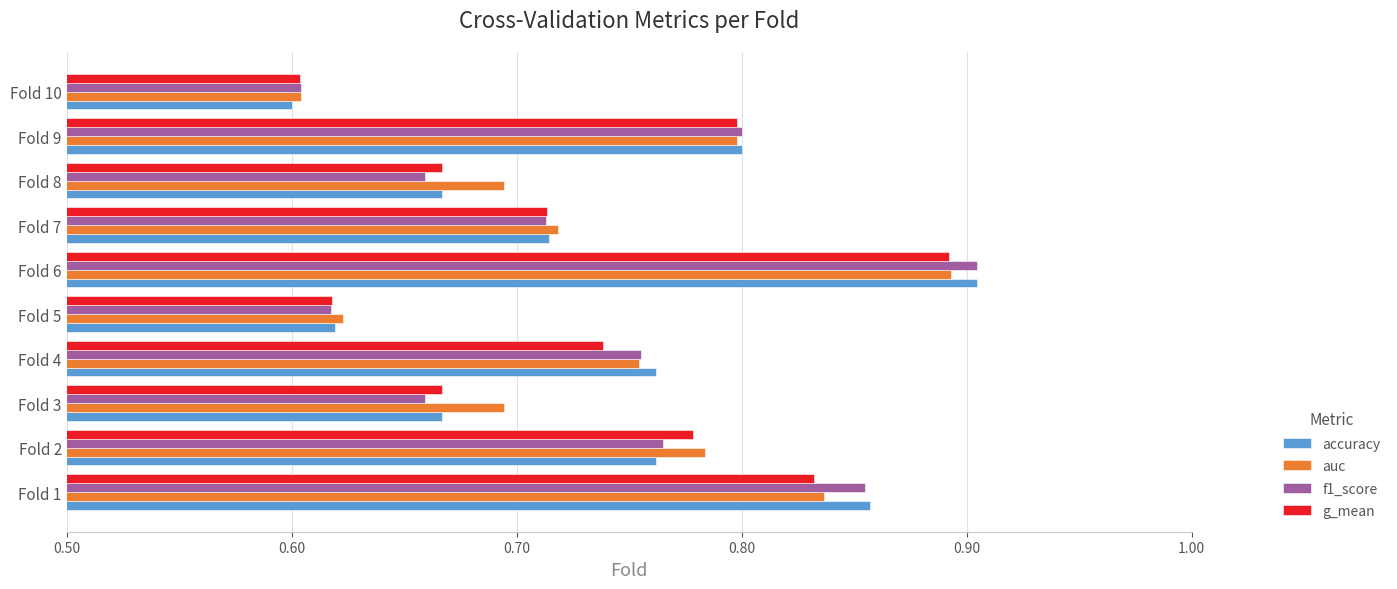

True or false: accuracy has a value of 0.9 at Fold 1.

True